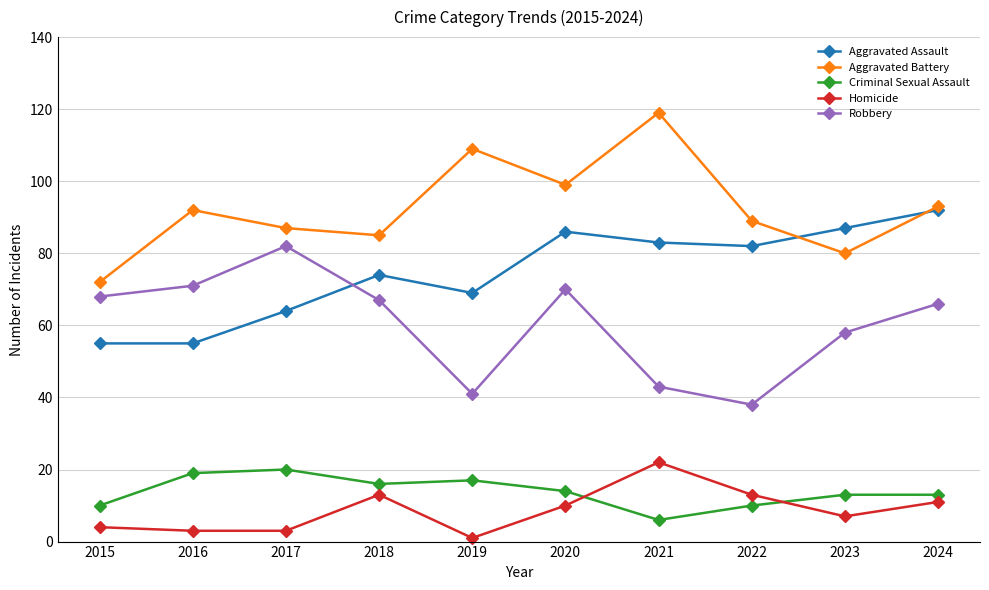

What is the value of the Aggravated Assault point at the 3rd from the left?

64